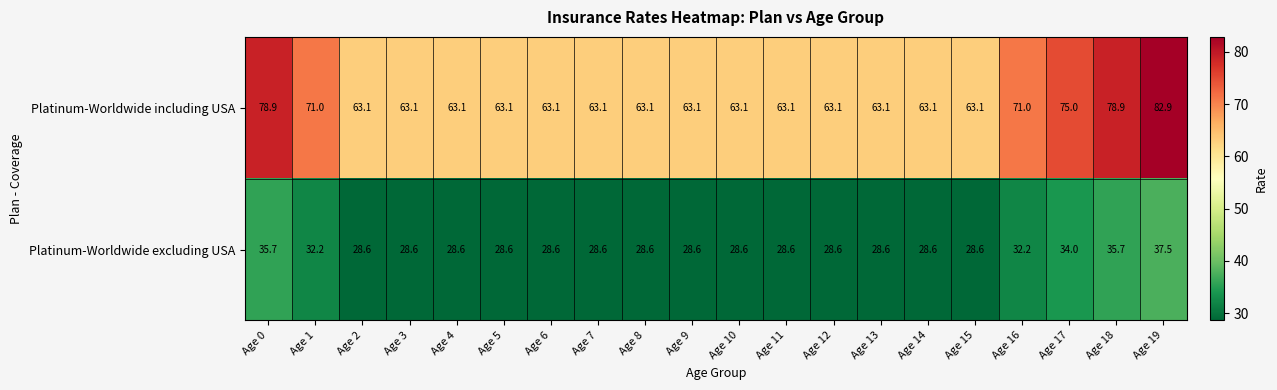

Which series has the widest spread of values?

Platinum-Worldwide including USA